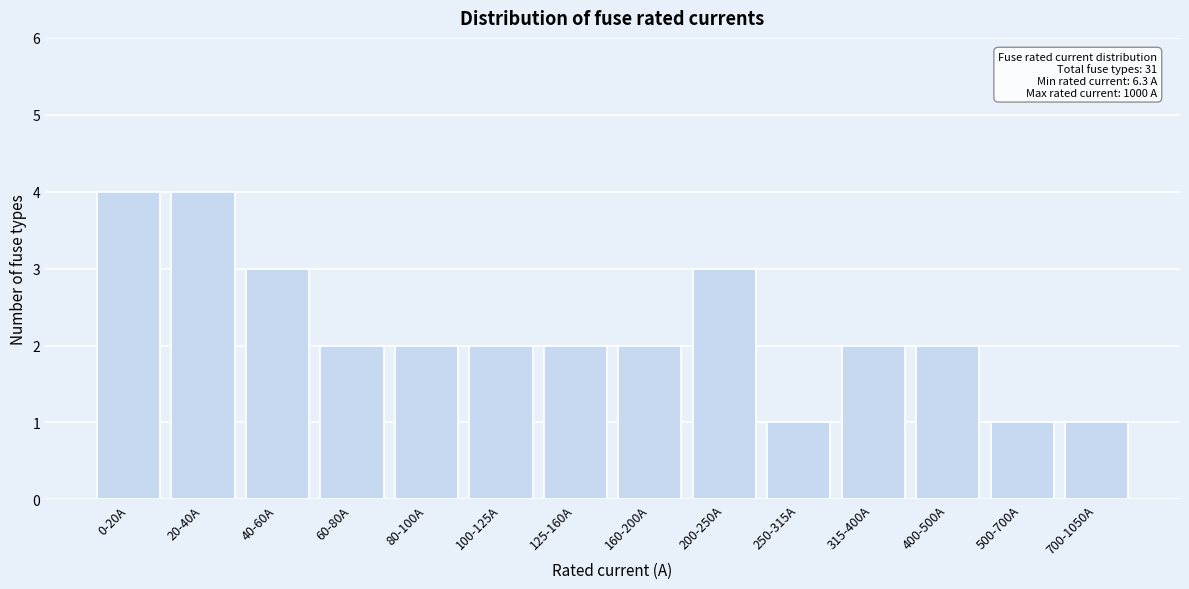

Reading right to left, transcribe all the data shown in this chart.

700-1050A=1	500-700A=1	400-500A=2	315-400A=2	250-315A=1	200-250A=3	160-200A=2	125-160A=2	100-125A=2	80-100A=2	60-80A=2	40-60A=3	20-40A=4	0-20A=4